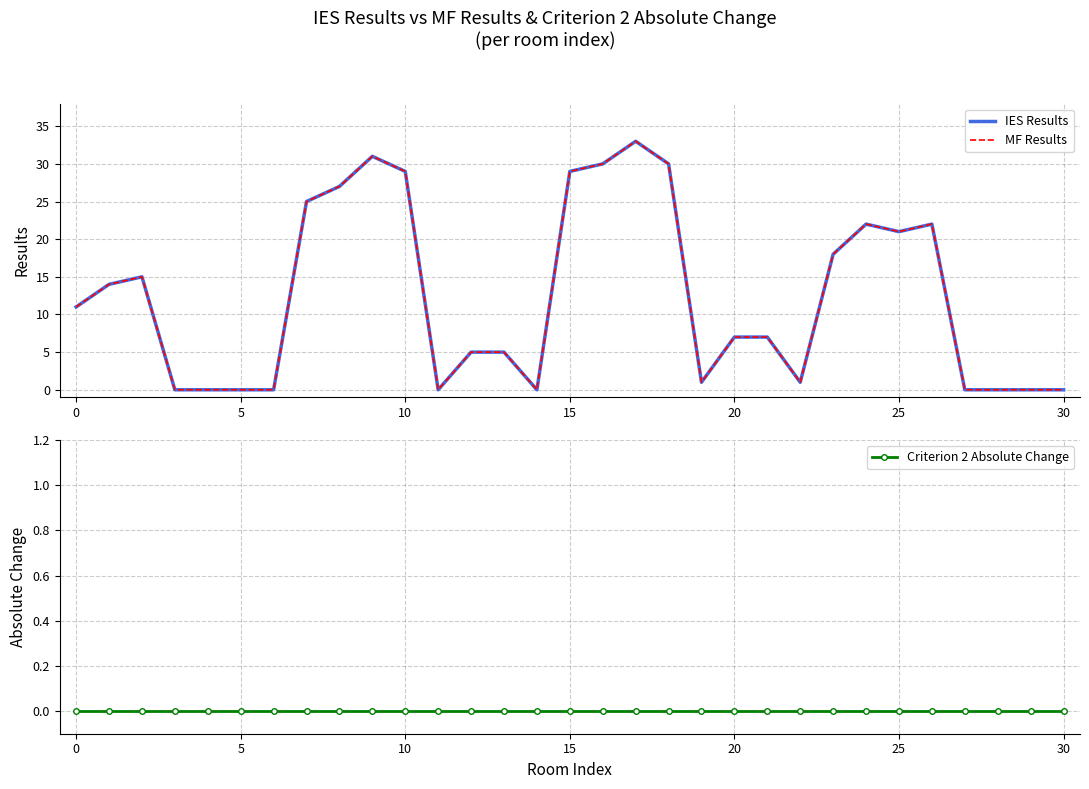

Which series changed the most between 20 and 11?

IES Results